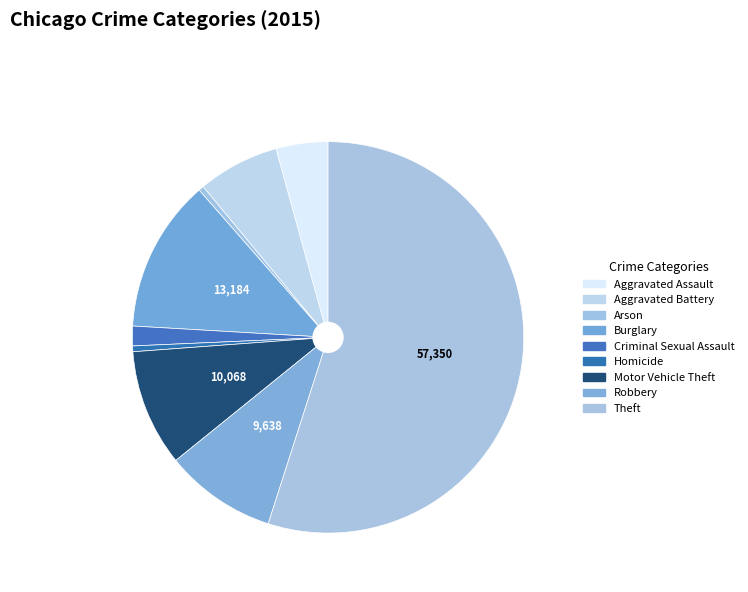

To the nearest percent, what is the average slice percentage?

11%